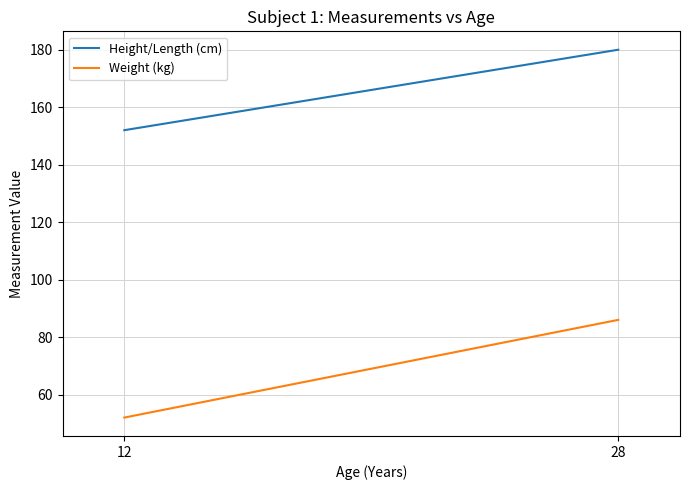

Read the Weight (kg) value at 28, to the nearest 5.

85